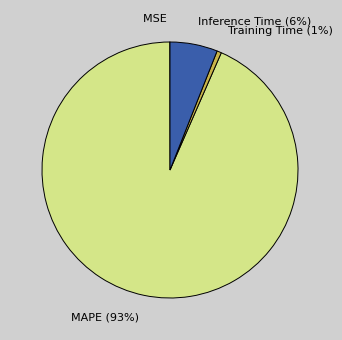

Combined, do MAPE and Inference Time account for over 50%?

Yes